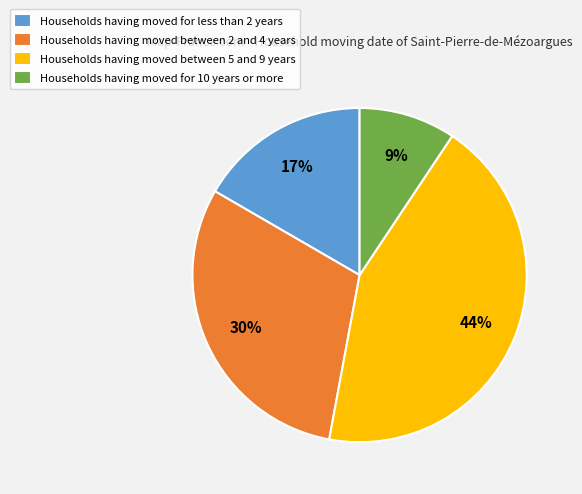

Which has a higher value, Households having moved for 10 years or more or Households having moved for less than 2 years?

Households having moved for less than 2 years